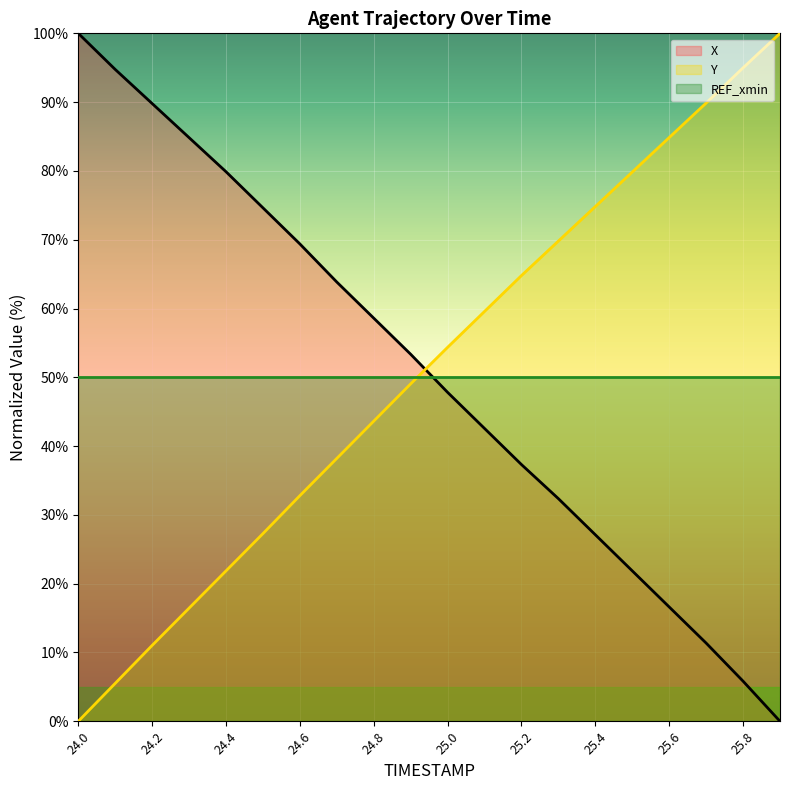

Read the X value at 24.6.

69.4